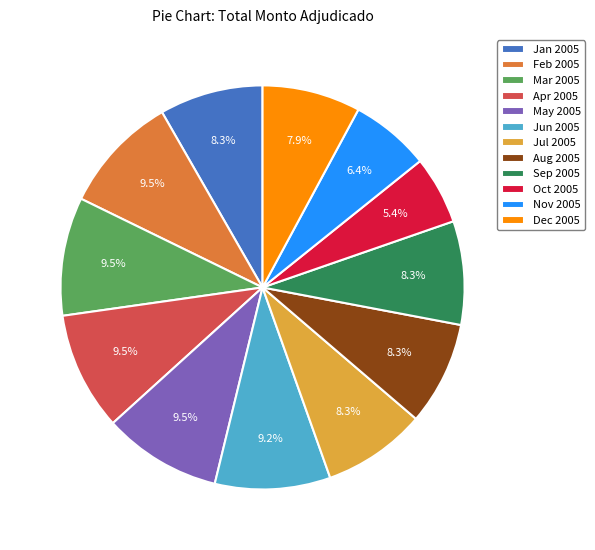

Which category has the smallest portion of the pie?

Oct 2005